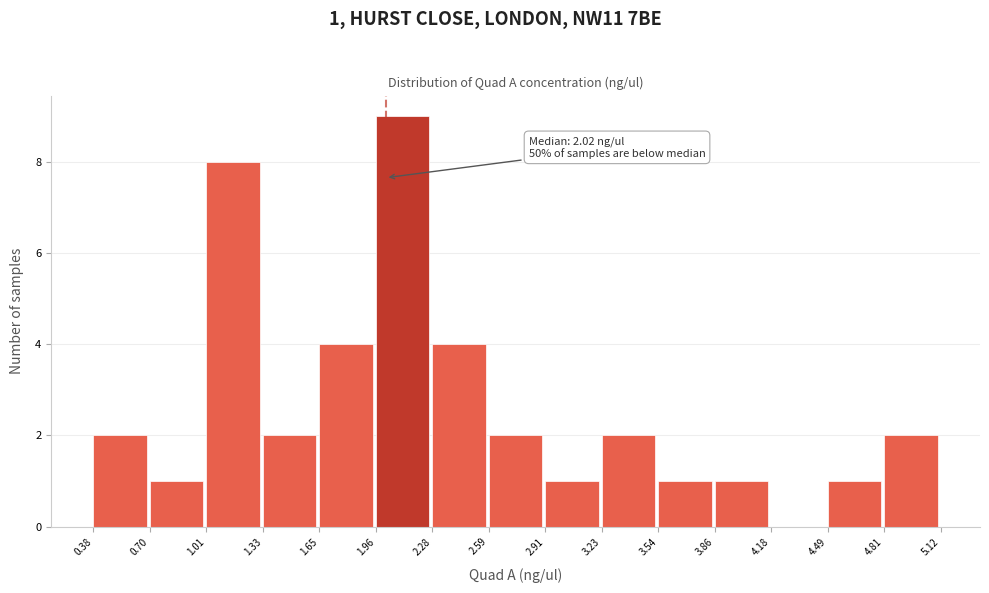

Over which range of the x-axis is the bar tallest?

1.96 to 2.28